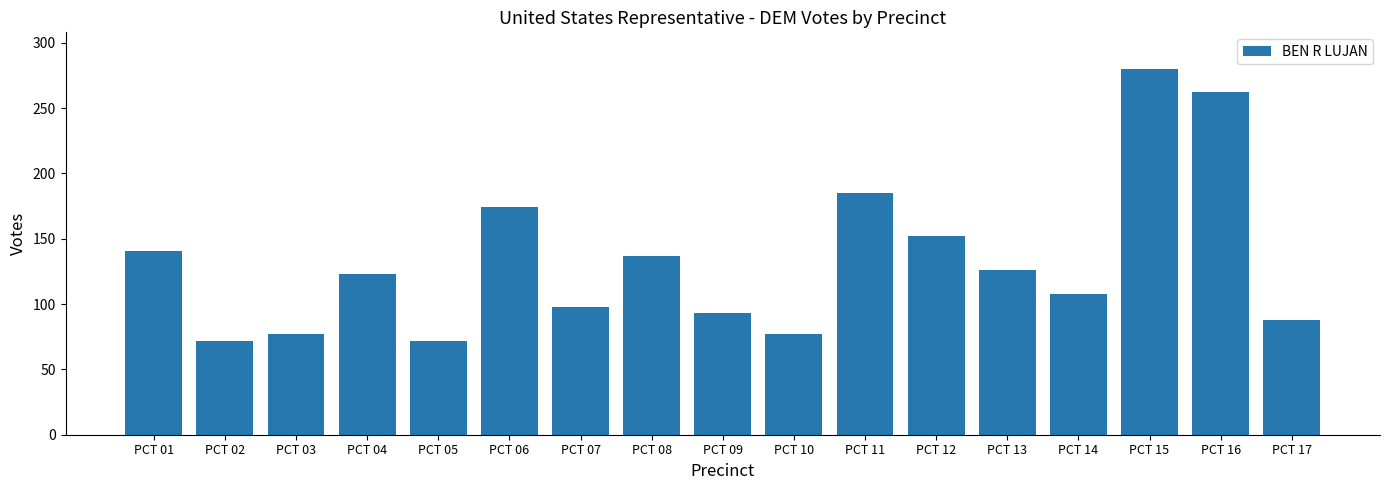

What is the maximum value shown in the chart?

280